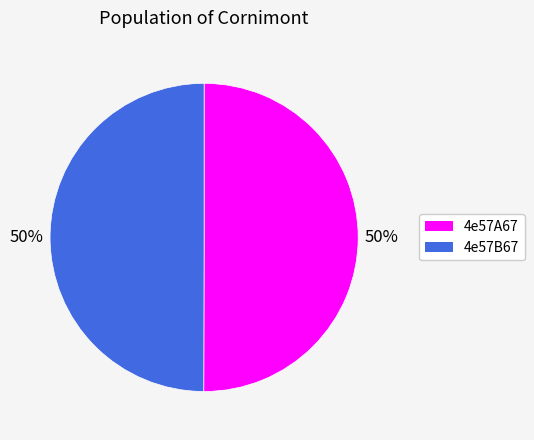

Approximately how many times larger is the value at 4e57B67 compared to 4e57A67?

1.0